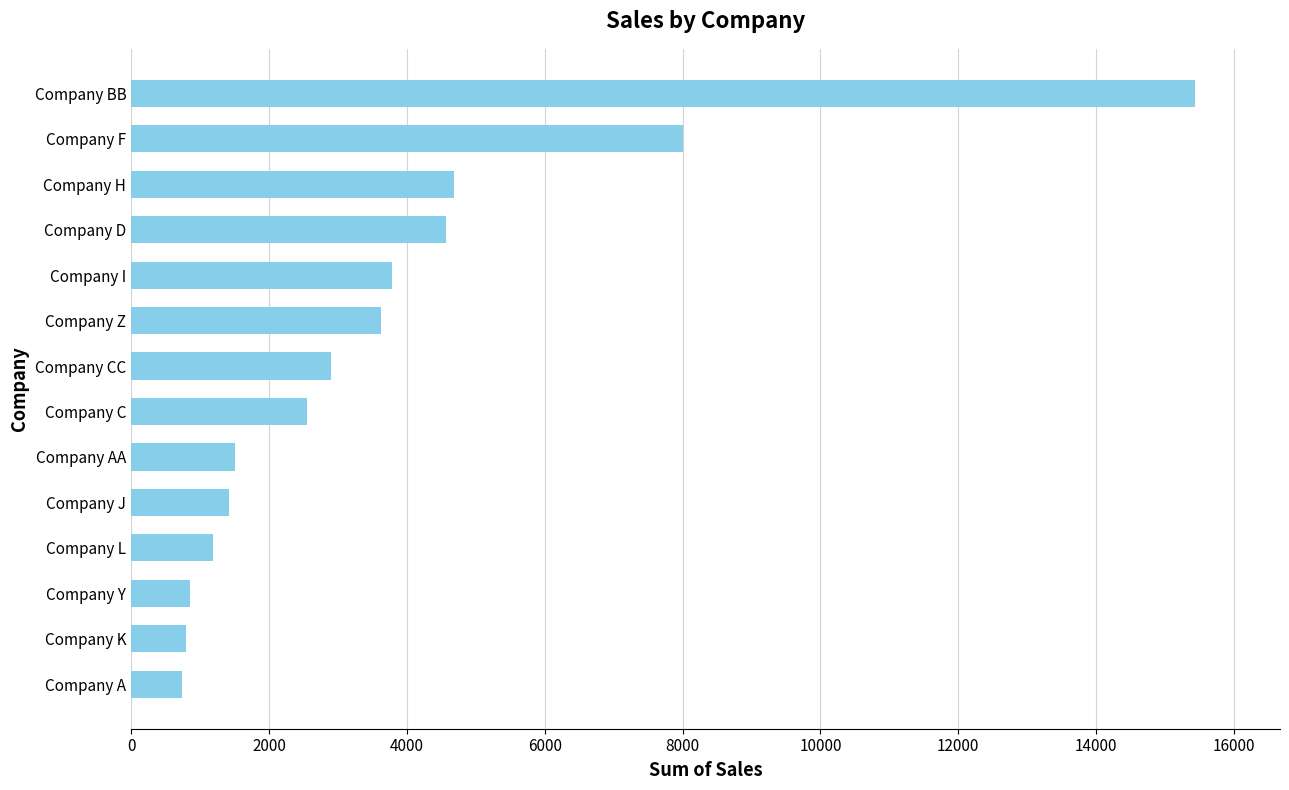

What is the difference between the second highest and second lowest values?

7207.5